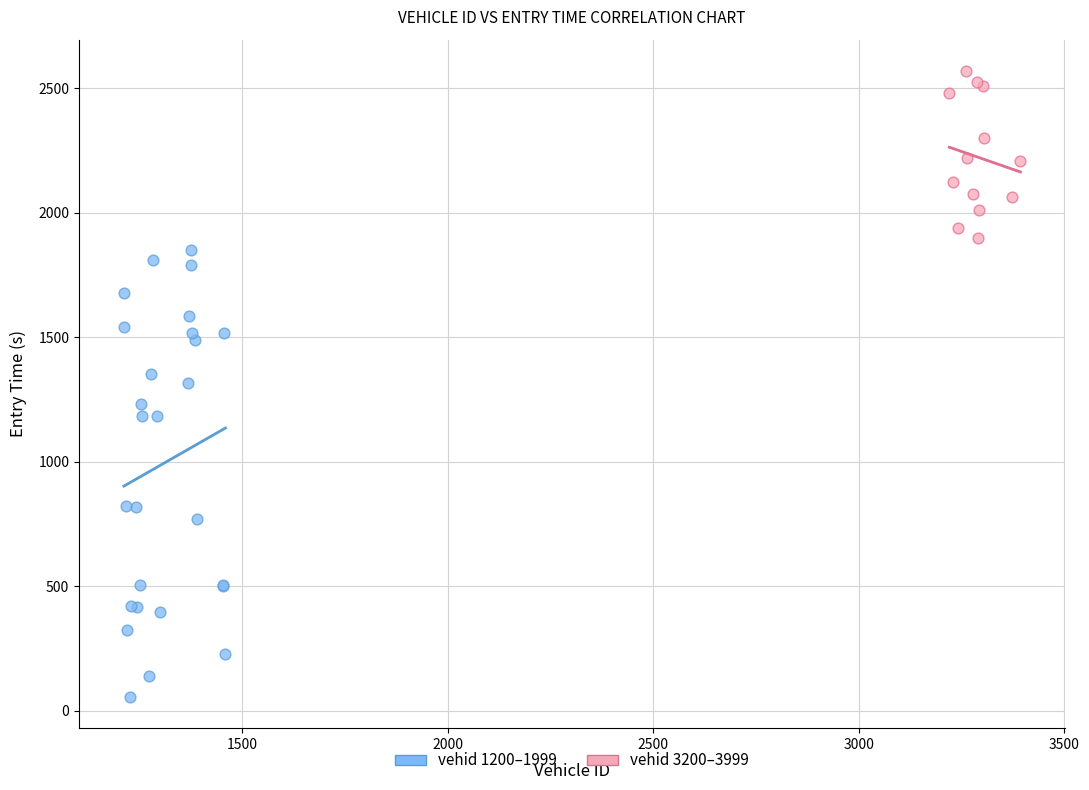

What are all the series names shown in the legend?

vehid 1200–1999, vehid 3200–3999